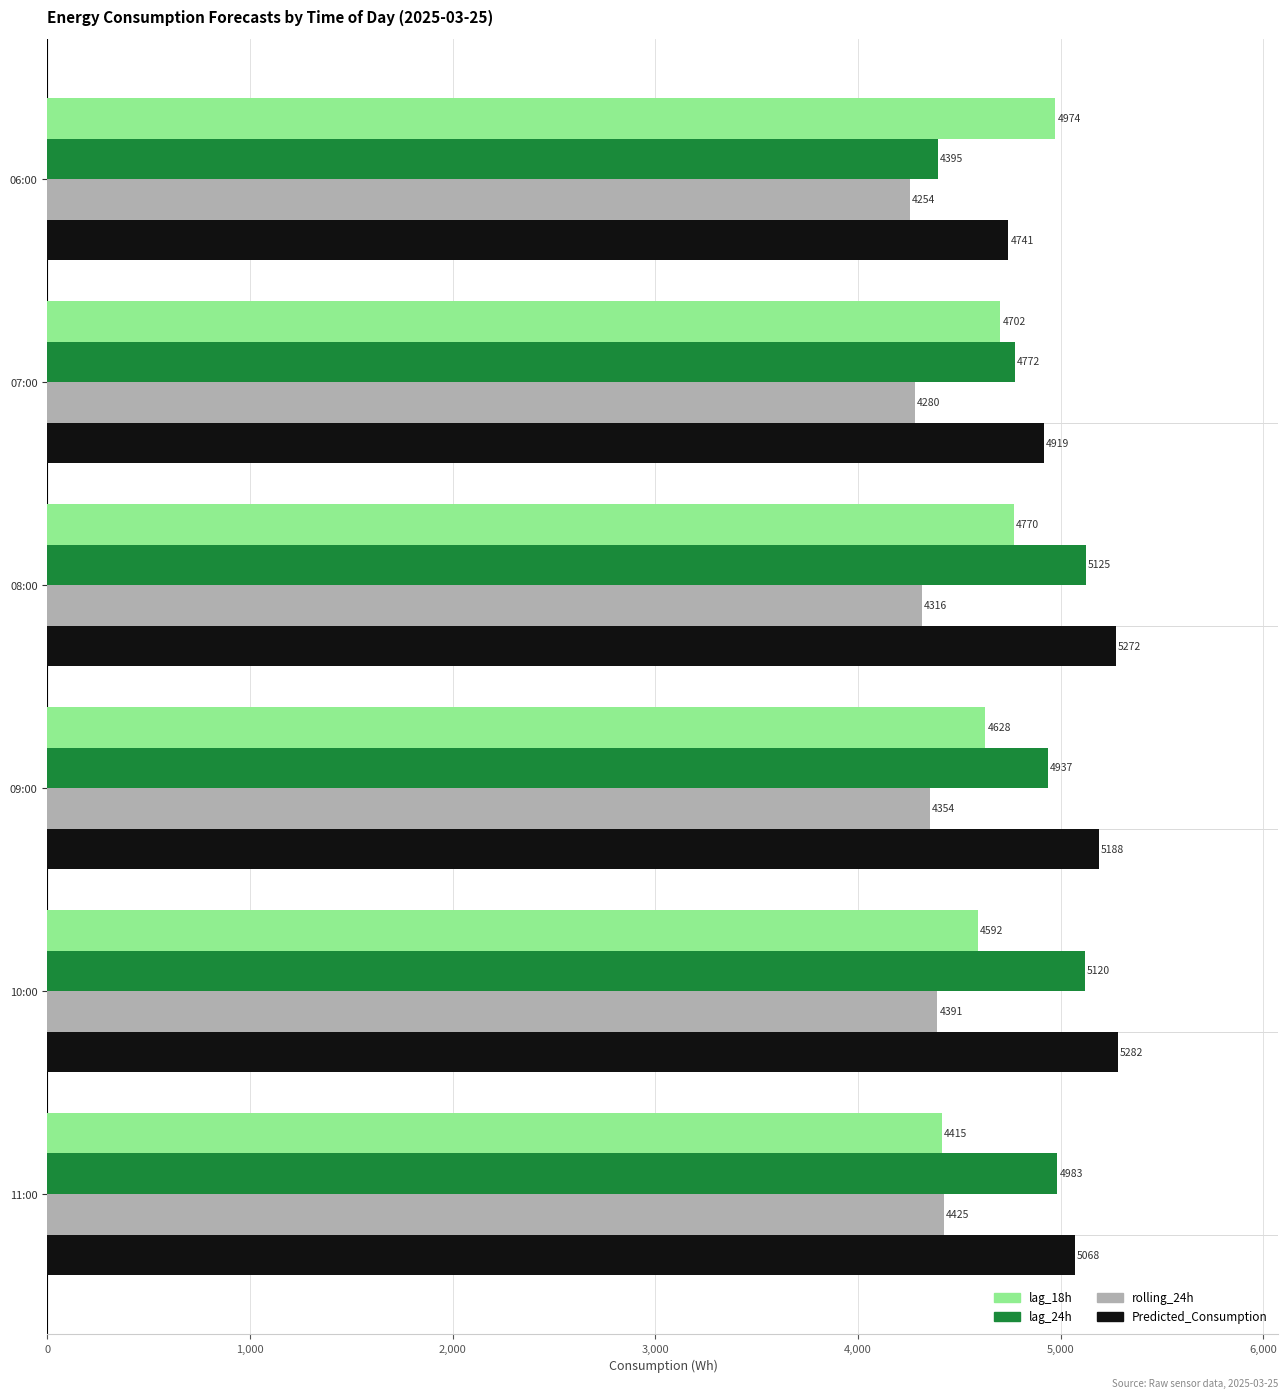

Rank the categories by Predicted_Consumption value from lowest to highest.

06:00, 07:00, 11:00, 09:00, 08:00, 10:00